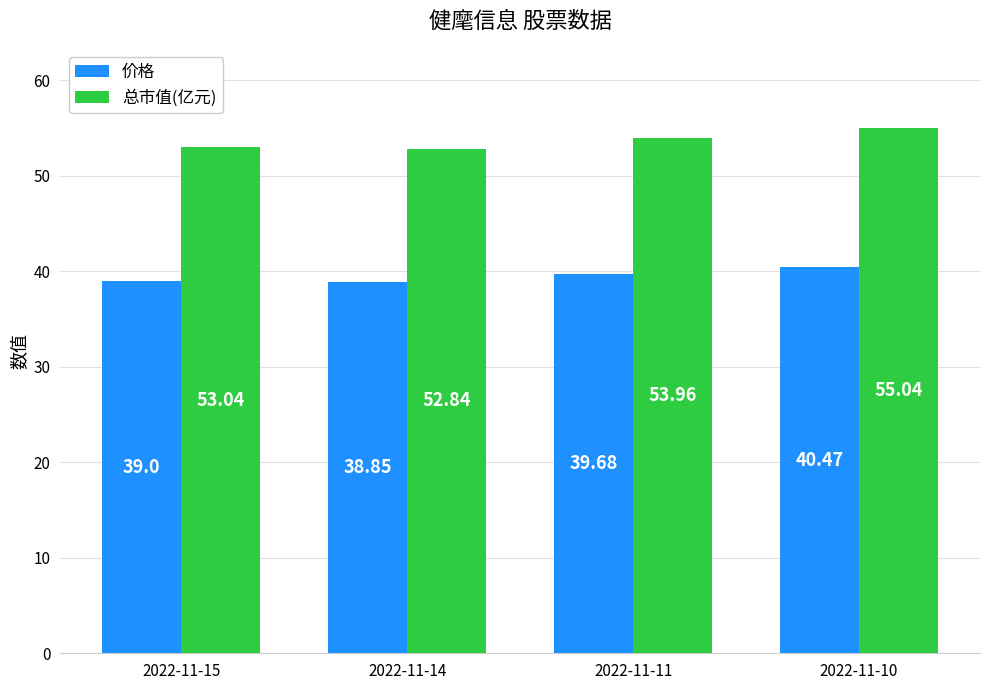

What are all the series names shown in the legend?

价格, 总市值(亿元)